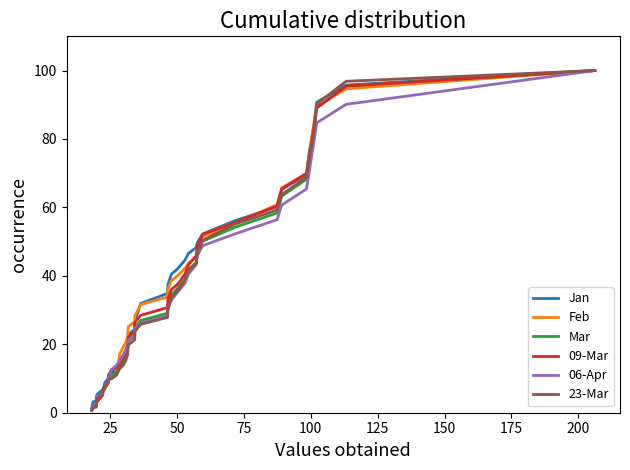

True or false: Jan has a value of 2.5 at 100.

False